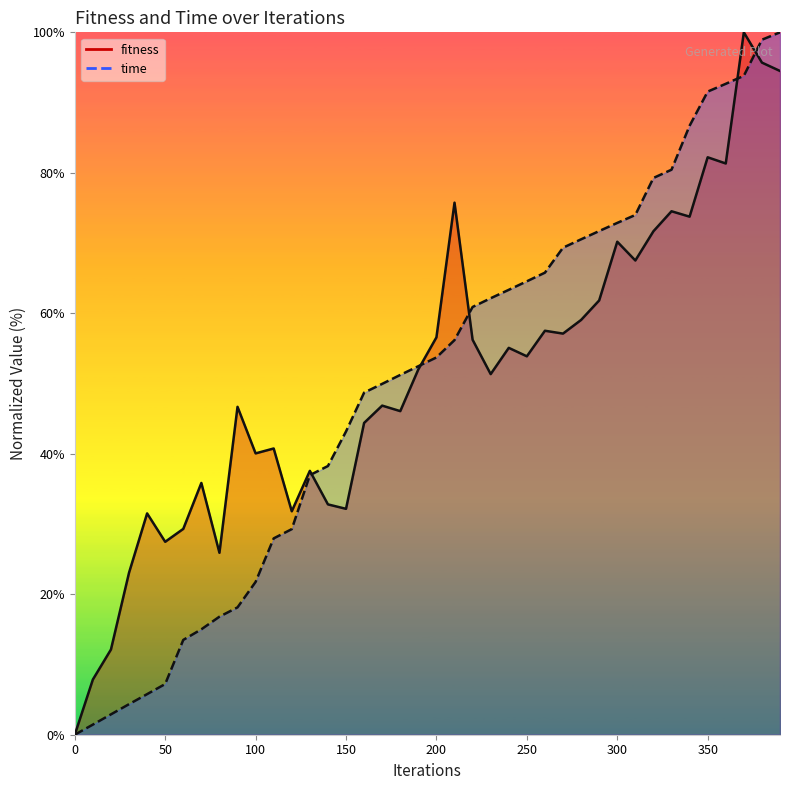

What is the approximate value of time at 100?

21.8